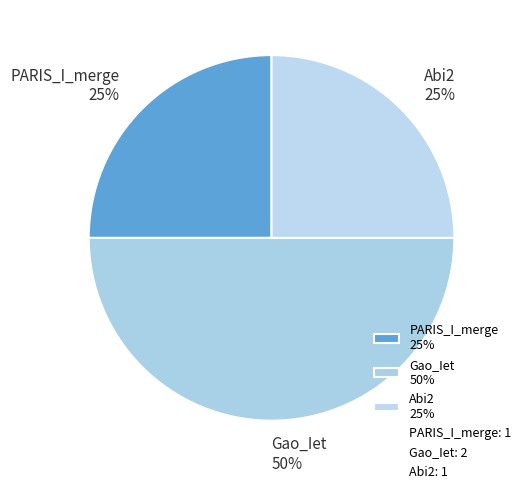

Count the number of slices in the pie.

3